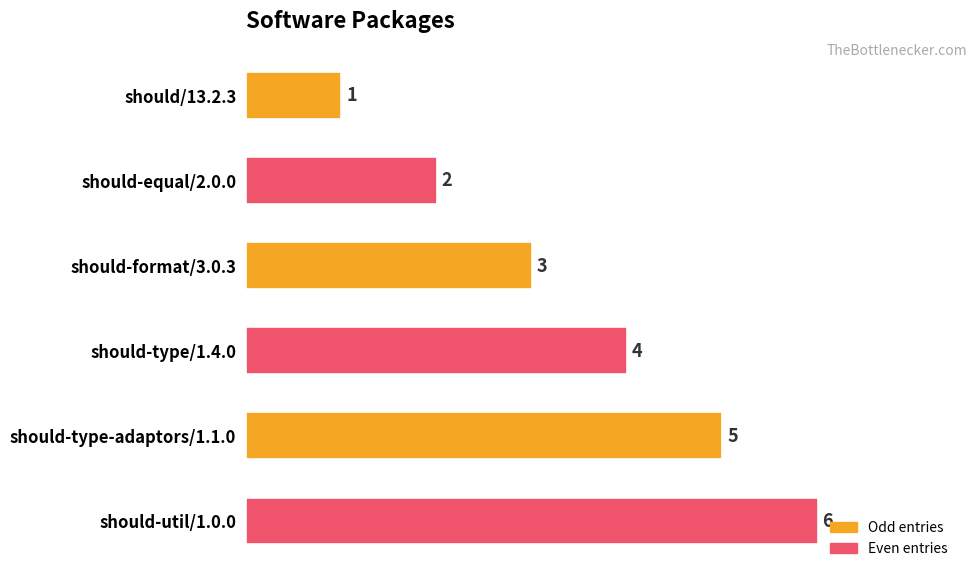

How many values are below 4?

3